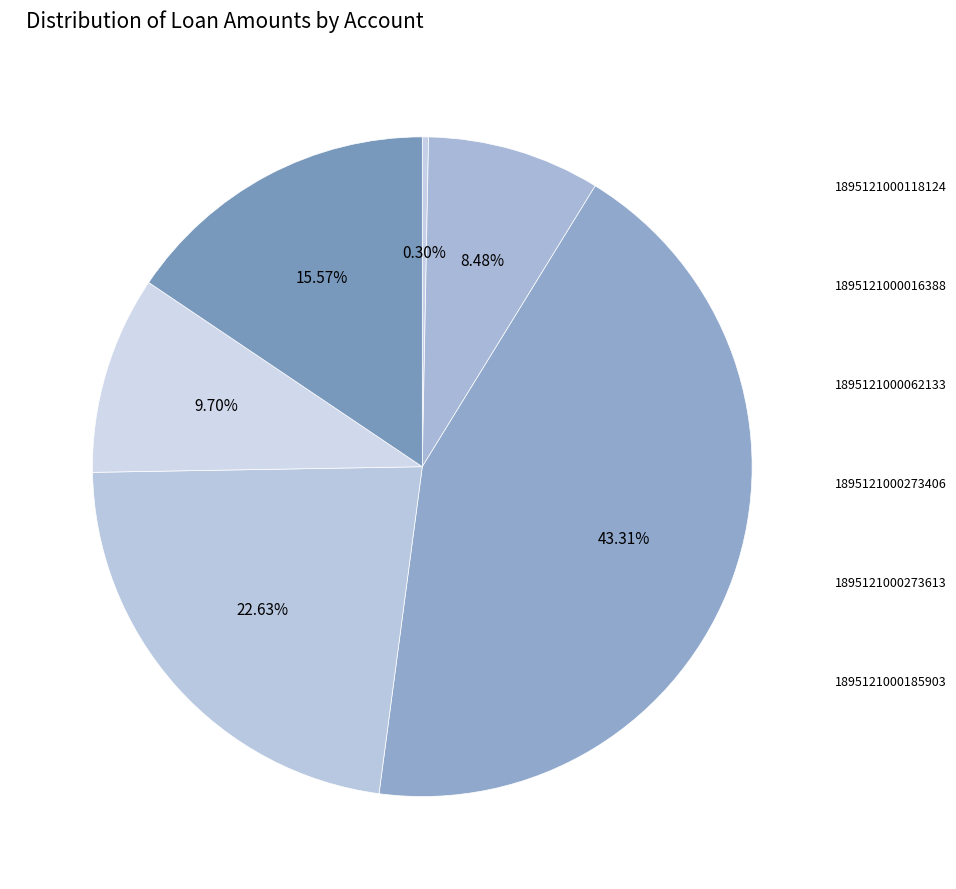

Is it true that 1895121000273613 is 2% of the pie?

False